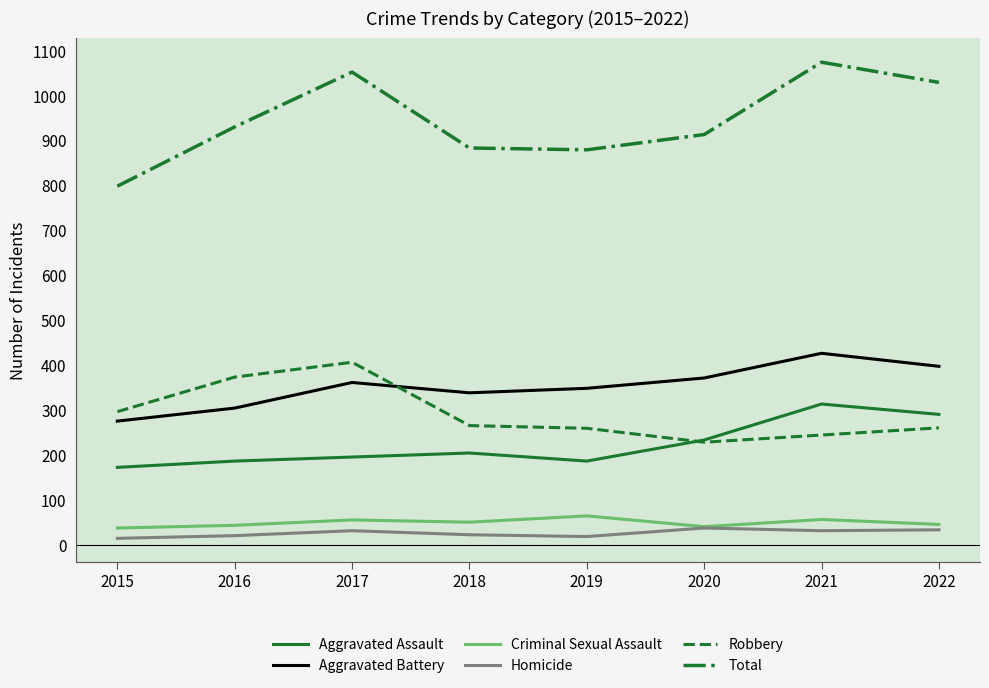

Which series has the largest total across all categories?

Total